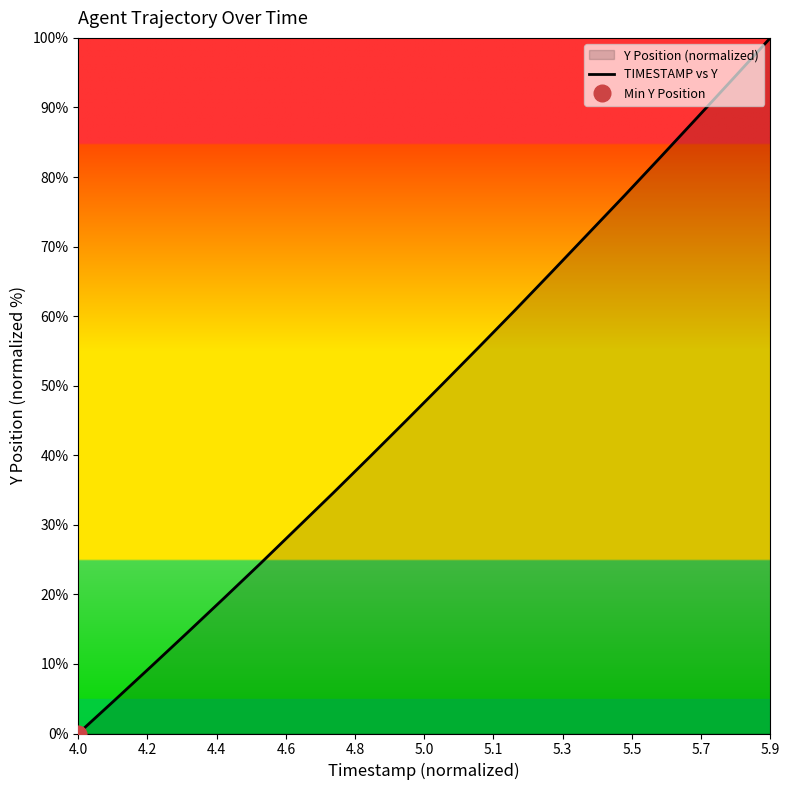

Does the chart have visible grid lines?

No